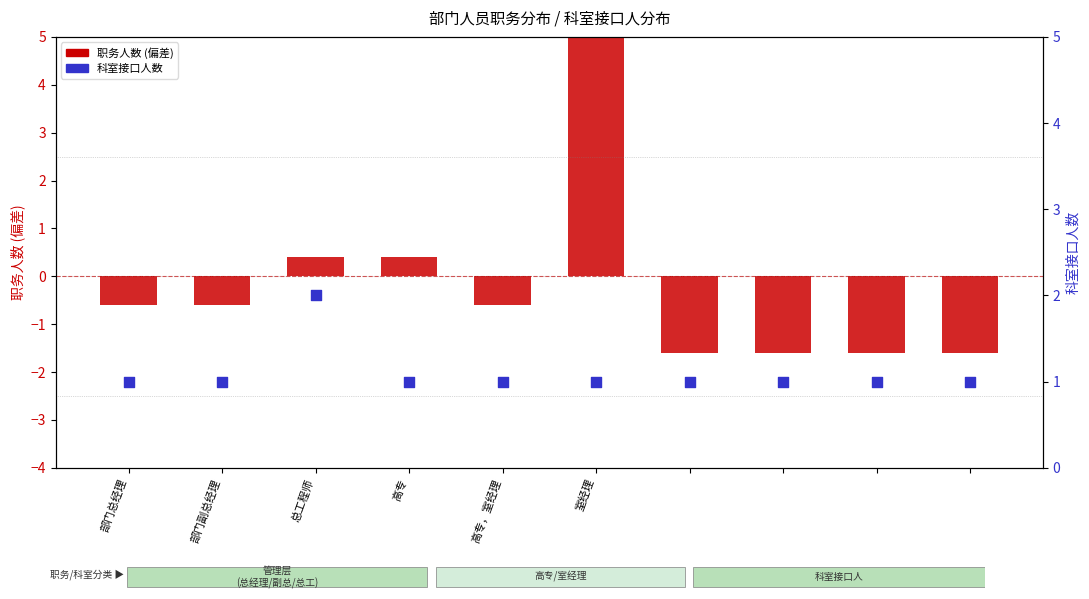

Is the value of 科室接口人数 at 部门副总经理 greater than the value of 职务人数 (centered) at 9?

Yes